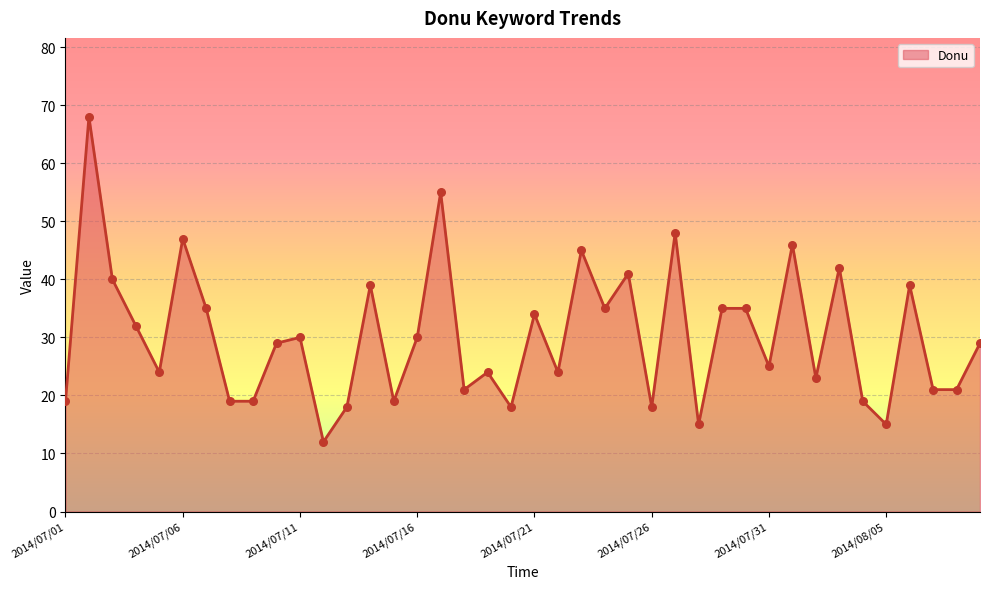

What is the maximum value shown in the chart?

68